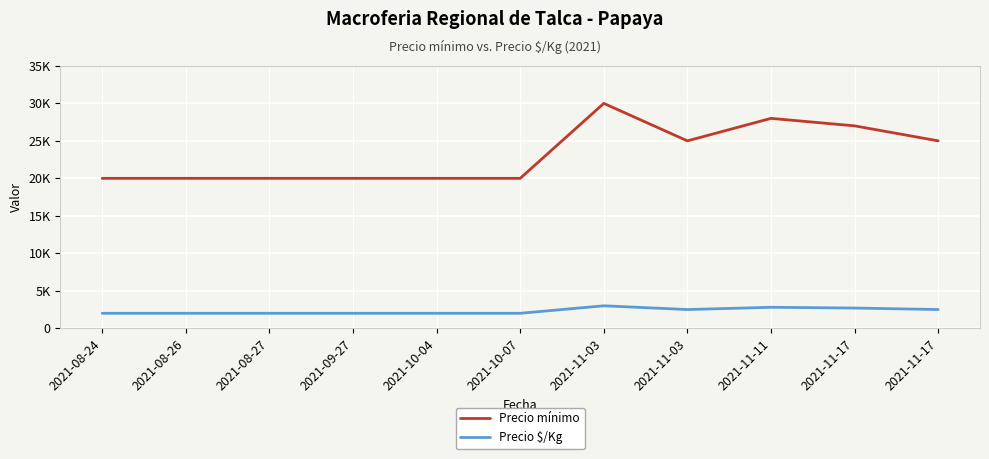

What is the approximate value of Precio mínimo at 2021-08-26, to the nearest 10?

20000